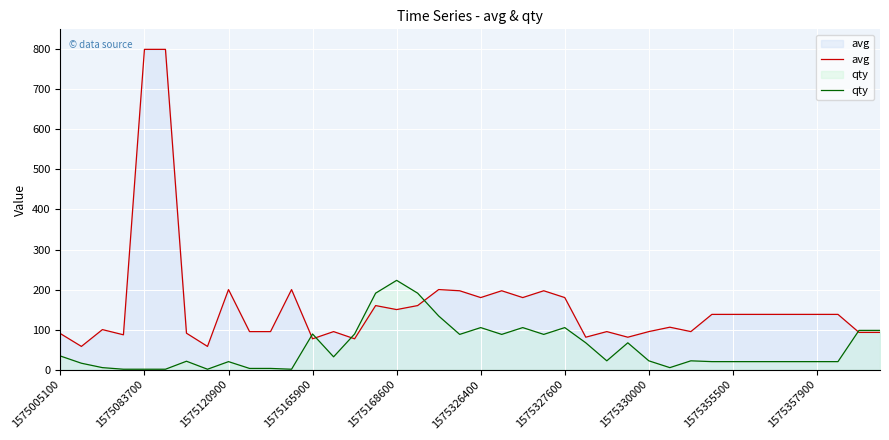

At how many categories does at least one series exceed 763?

2